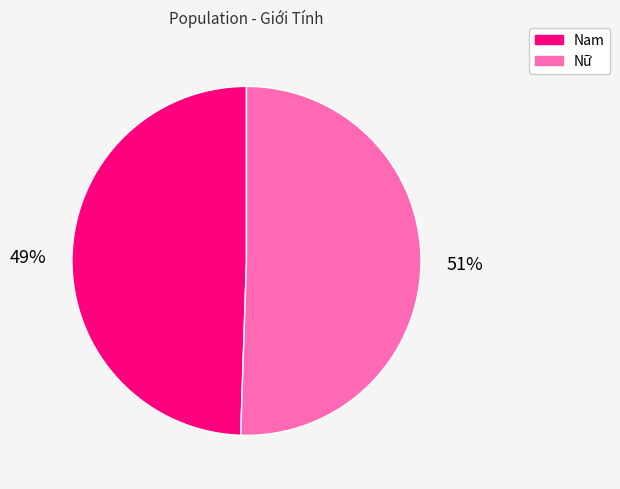

Is there any slice that represents more than half of the pie?

Yes